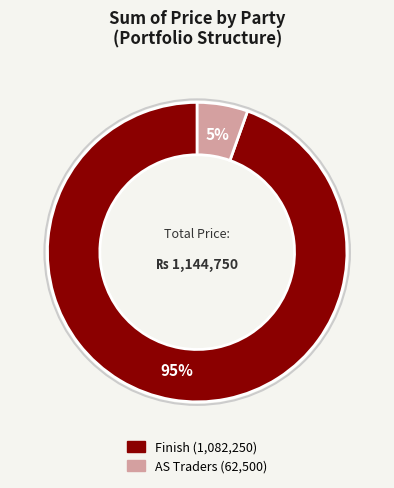

Is there any slice that represents more than half of the pie?

Yes